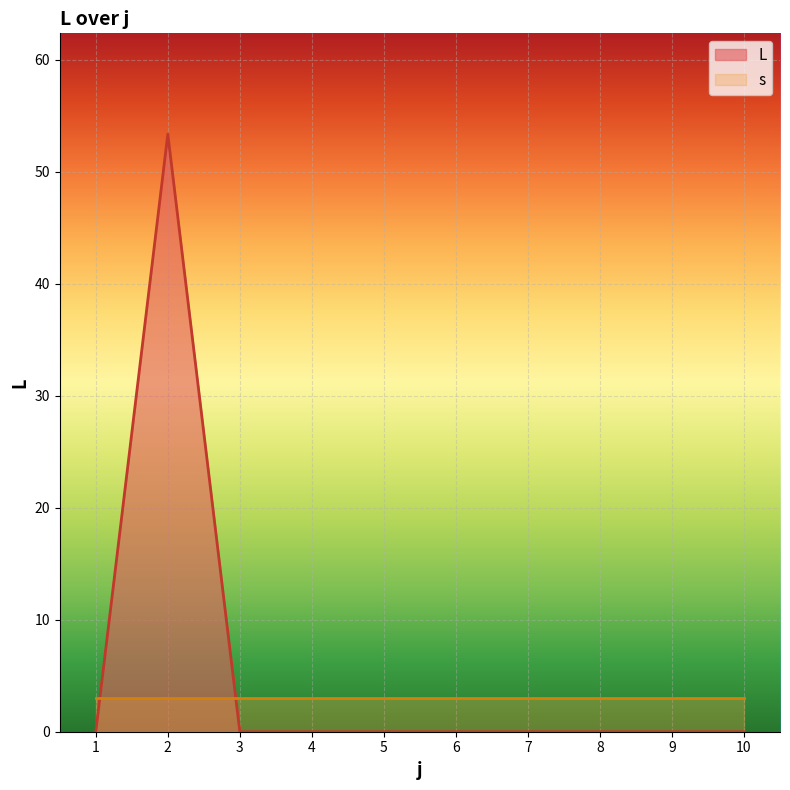

True or false: the data shows -23.3 at 6.

False